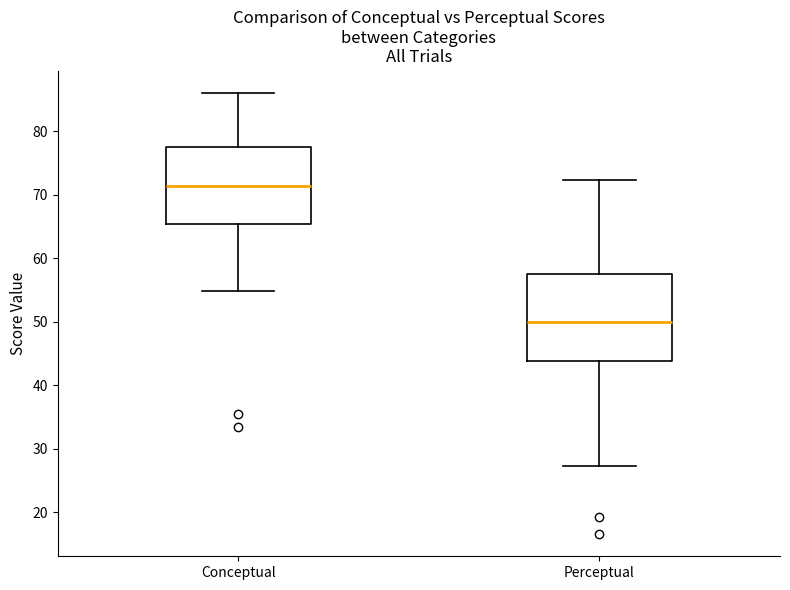

Reading left to right, transcribe this box plot: for each box, give where its median line is, the range the box spans, and where its two whiskers end, as read against the y-axis. The values are not printed on the chart, so give them approximately, as read against the axis.

Conceptual: median 71, box 65 to 78, whiskers 55 to 86
Perceptual: median 50, box 44 to 58, whiskers 27 to 72